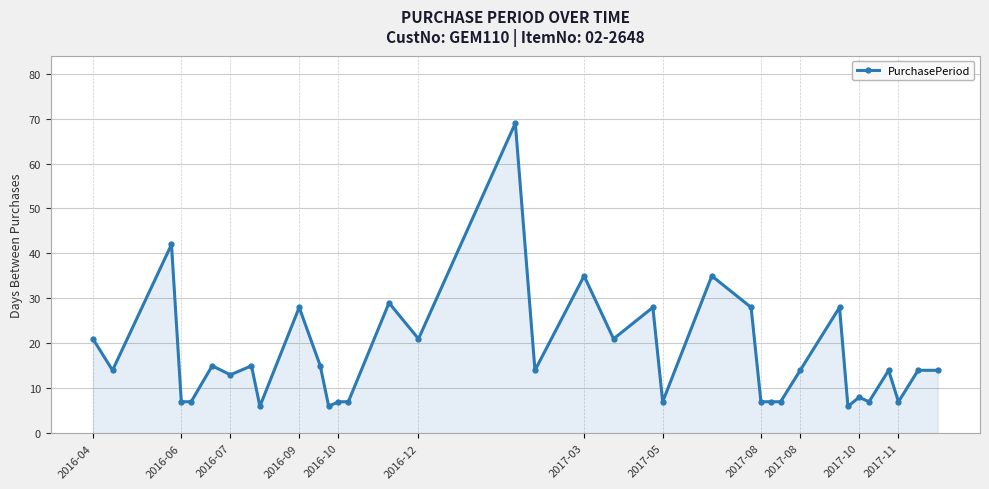

What is the sum of all values?

623